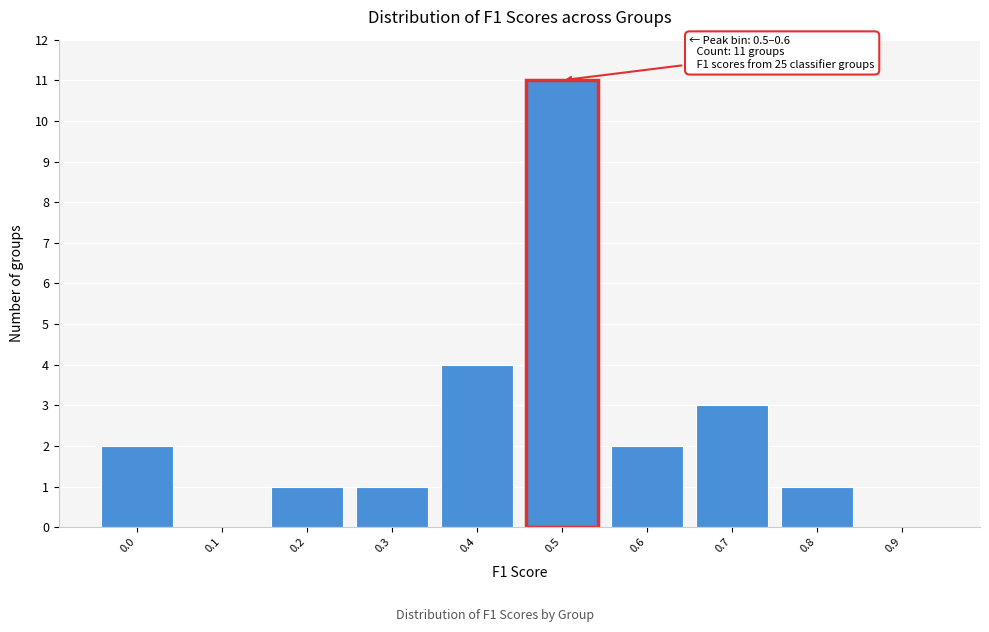

Reading left to right, what are all the values shown in this chart?

0.0=2	0.1=0	0.2=1	0.3=1	0.4=4	0.5=11	0.6=2	0.7=3	0.8=1	0.9=0